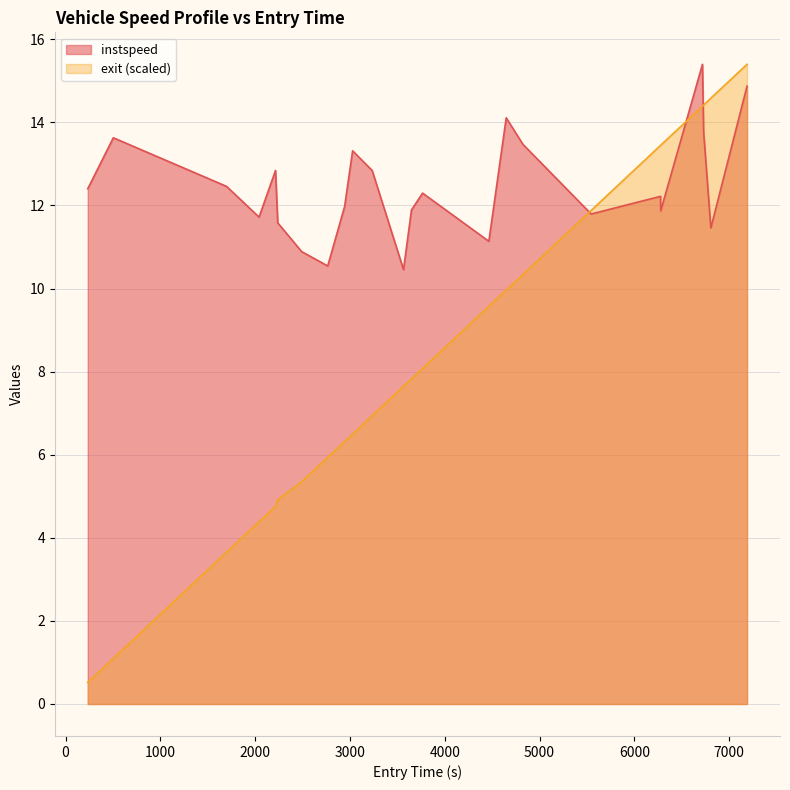

How many intersections are there between instspeed and exit?

3